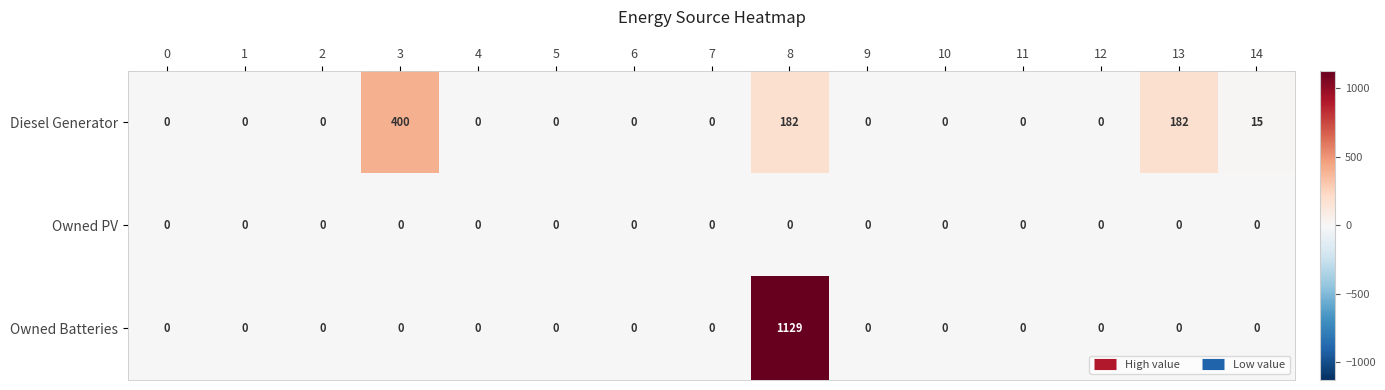

What is the spread (max minus min) of values at 13?

182